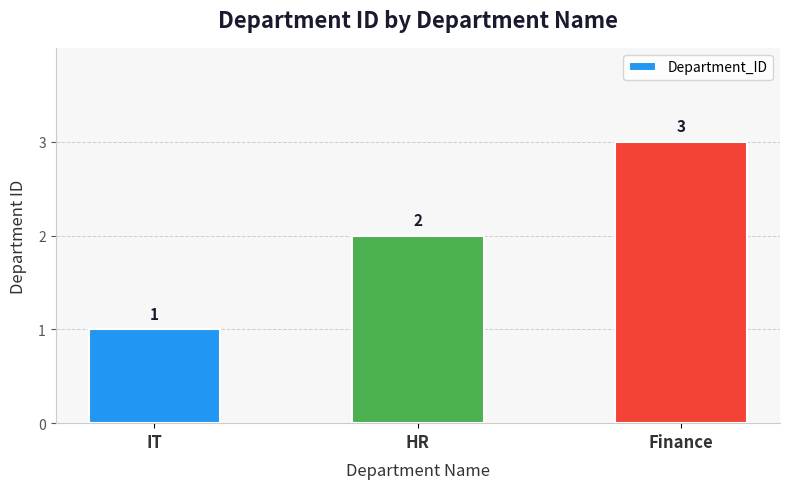

What is the value of the 3rd bar from the left?

3